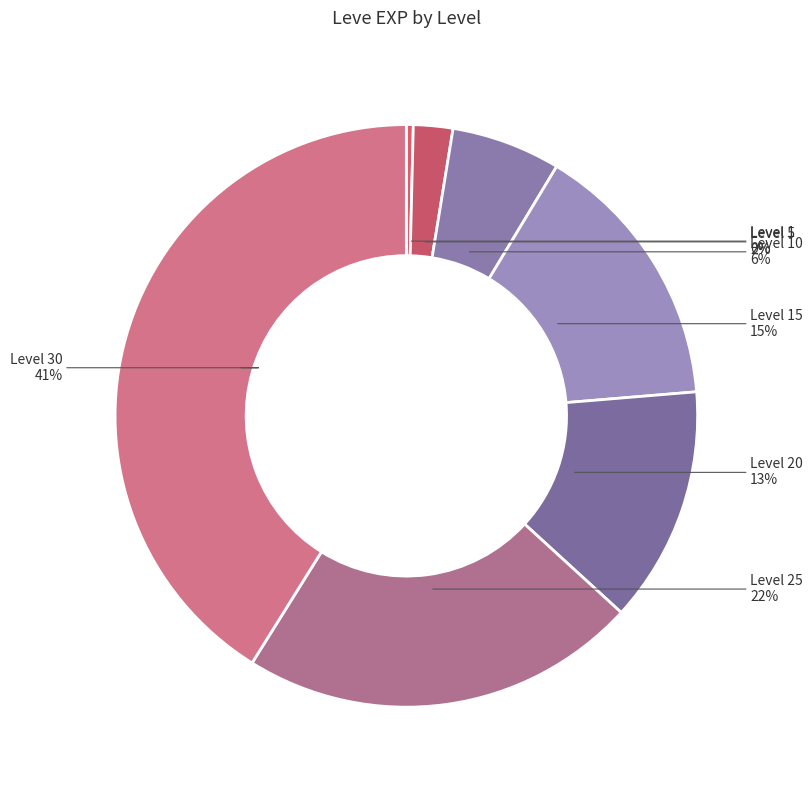

How many segments does this pie chart have?

7